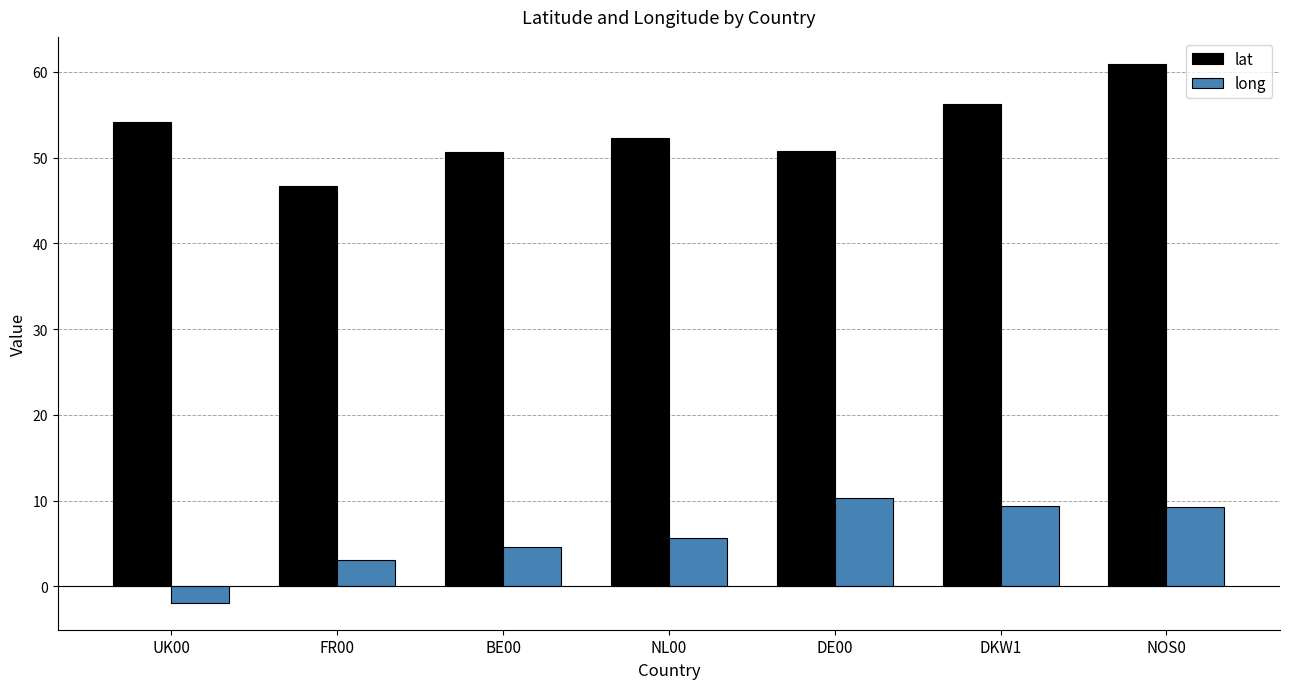

What position from the left is DE00?

5